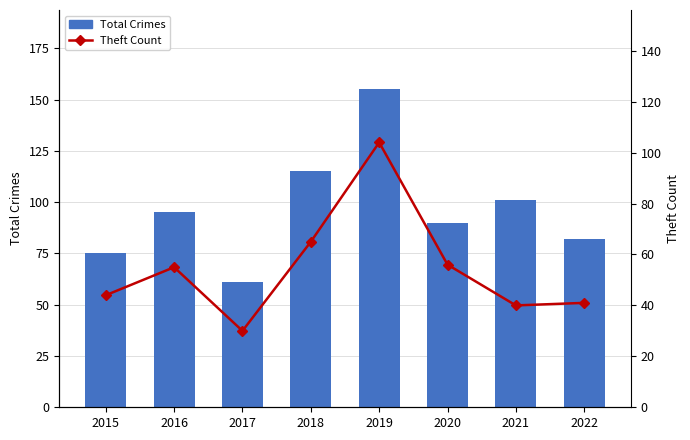

Rank the series by their average value, from lowest to highest.

Theft Count, Total Crimes